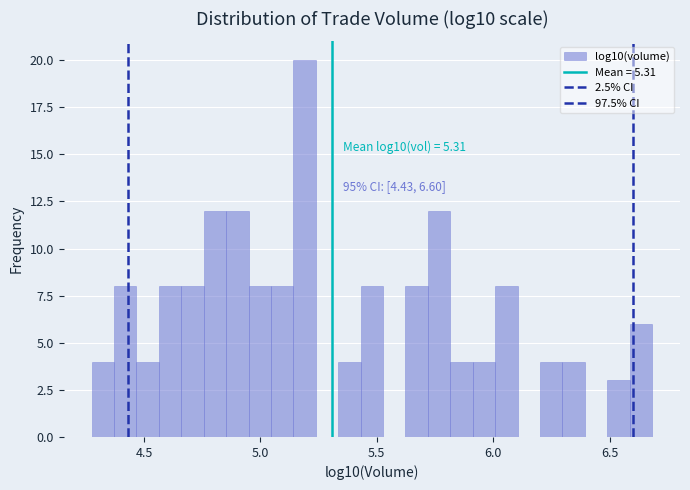

Read against the x-axis, roughly where is the centre of the tallest bar?

5.20